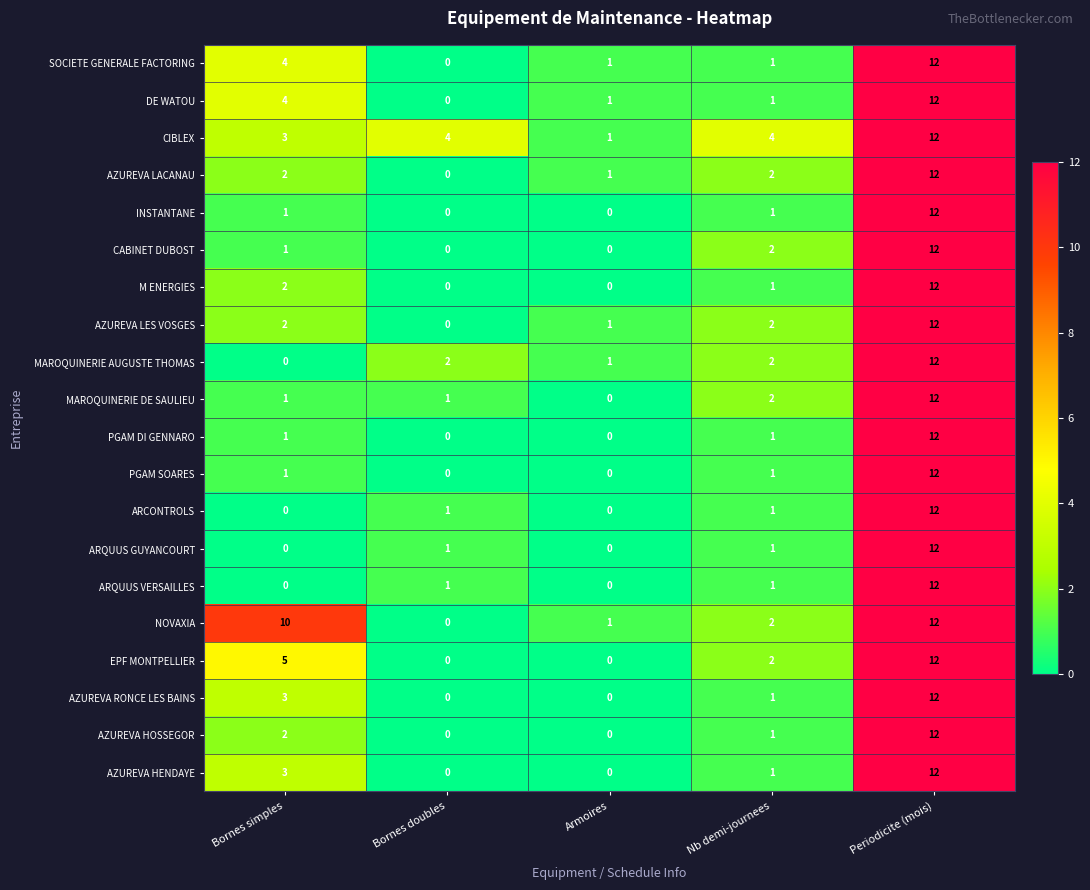

What is the average value of the ARQUUS VERSAILLES series?

3